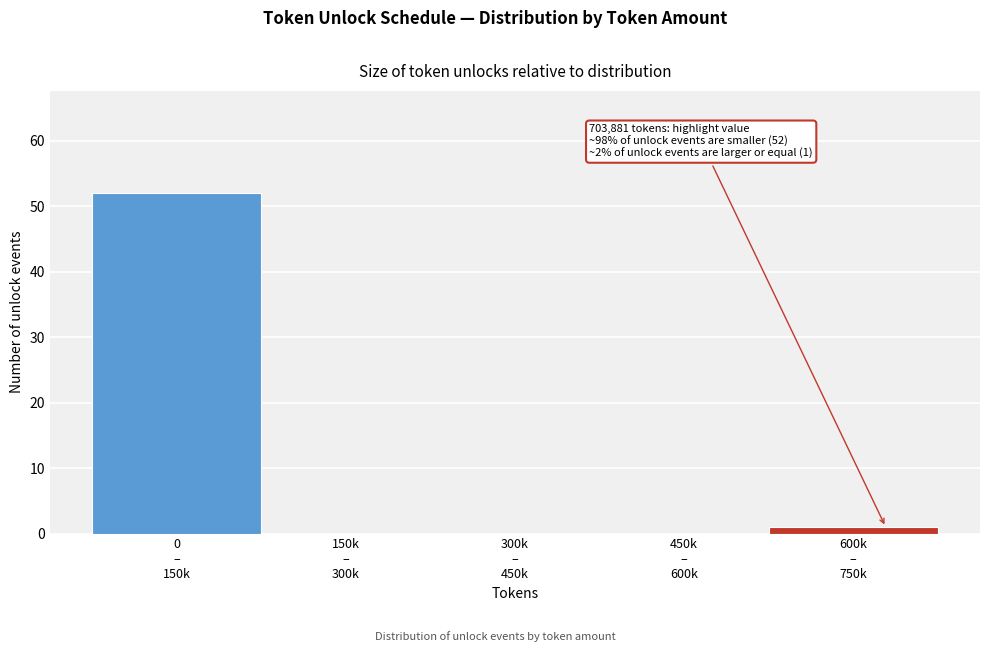

What is the greatest value displayed?

52